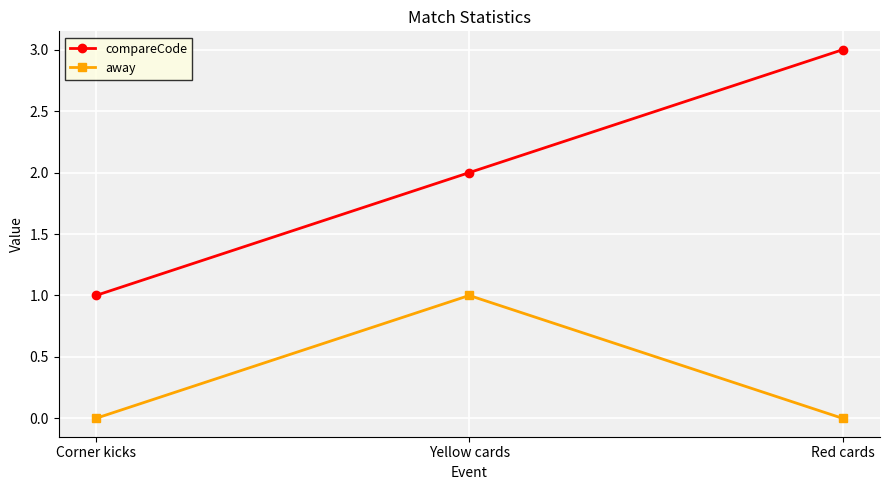

How many lines are shown in the chart?

2